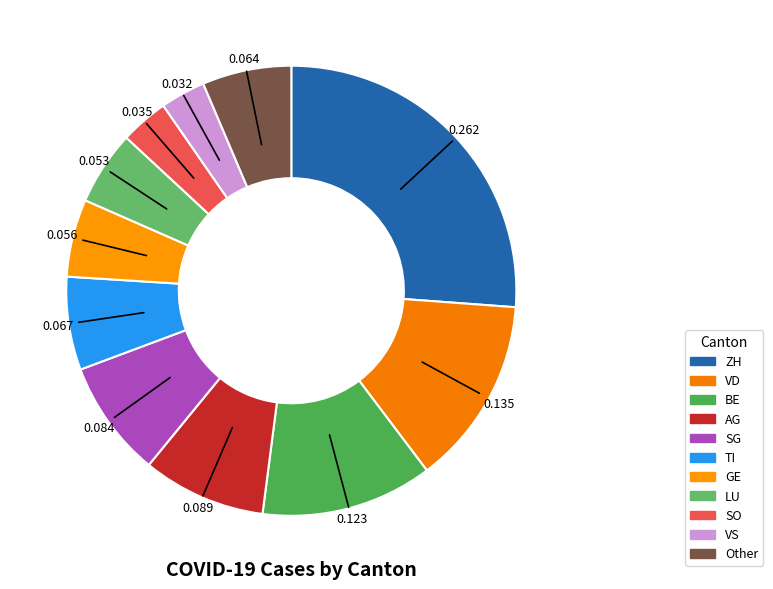

To the nearest percent, what portion does VS represent?

3%